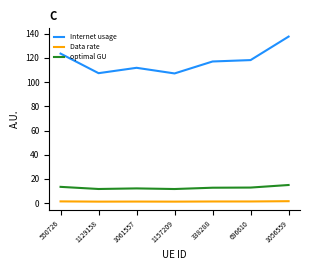

At how many categories does at least one series exceed 100?

7